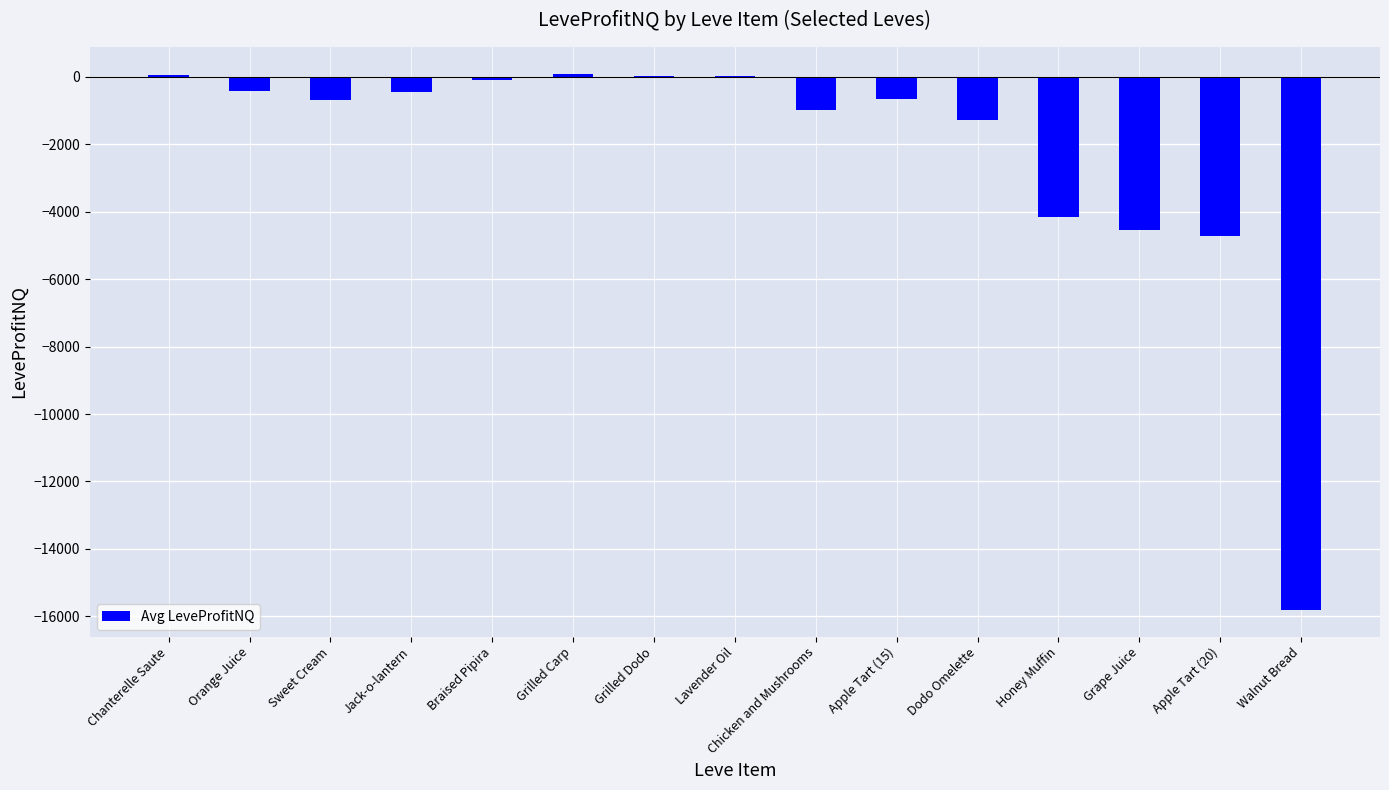

At which label is the value closest to -7854?

Apple Tart (20)